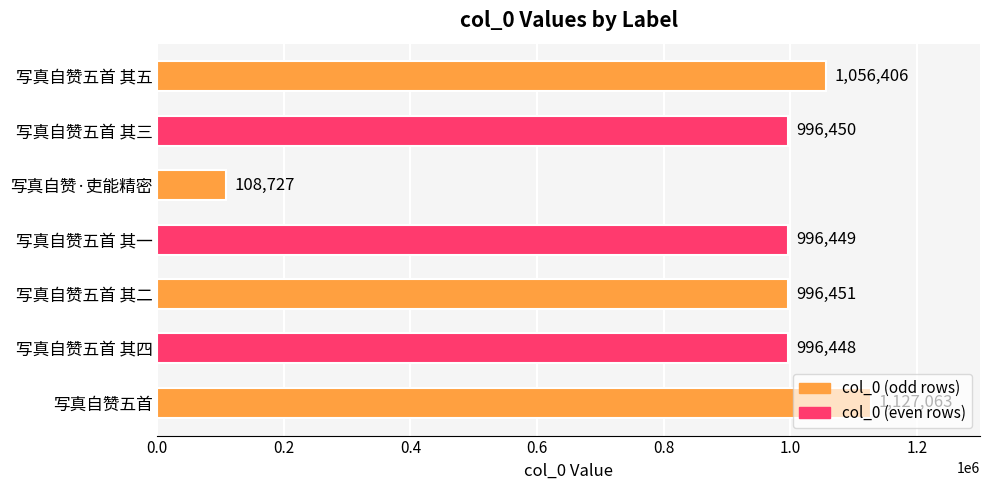

How many bars are there in total?

7